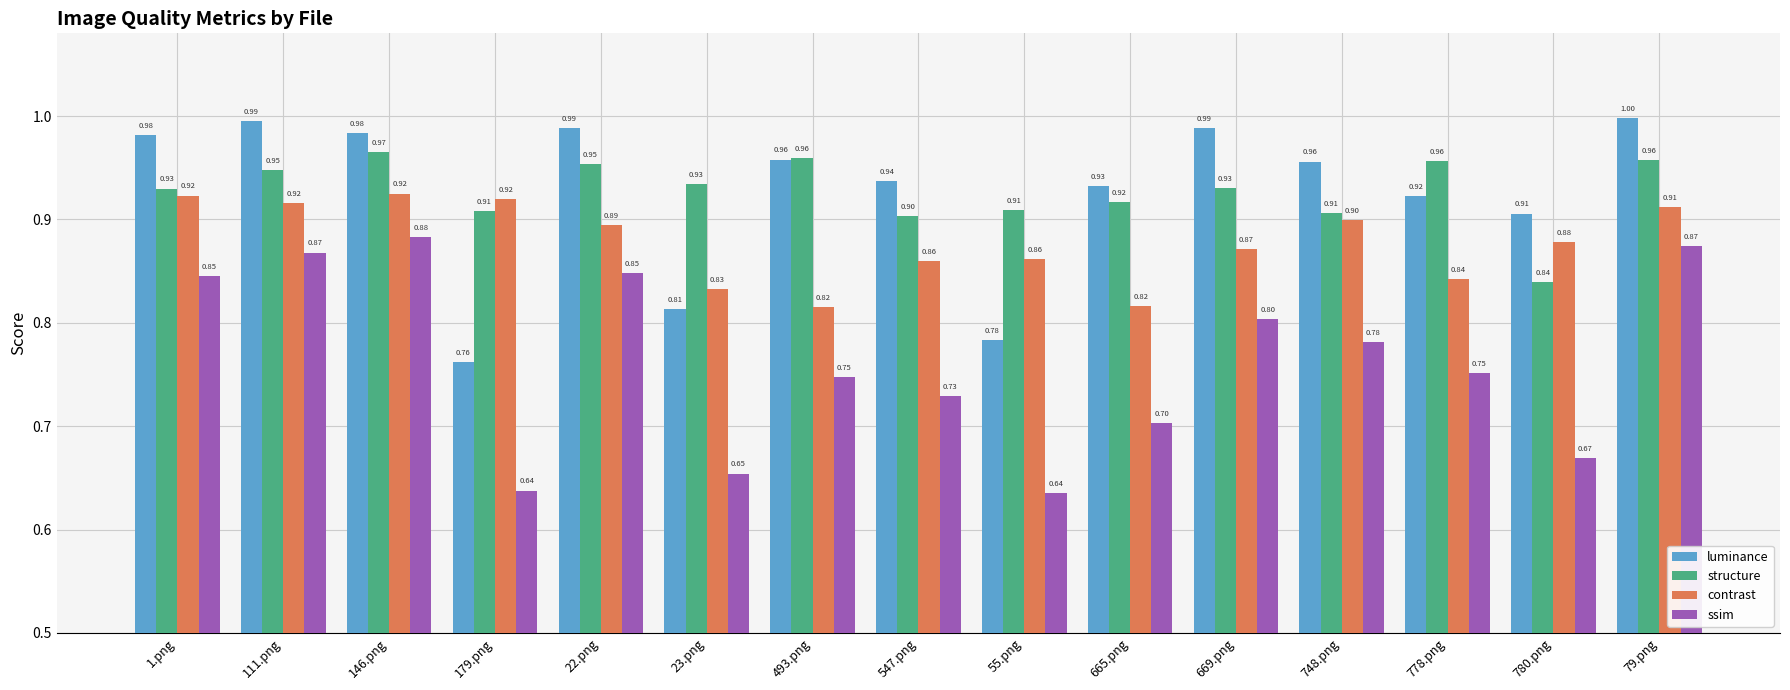

Which series has the largest total across all categories?

structure